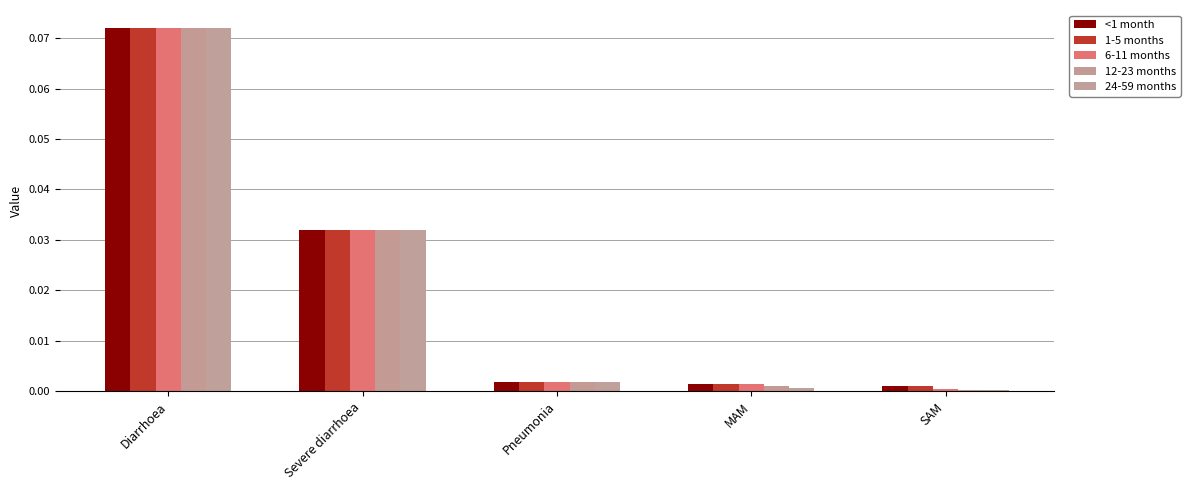

The value of 12-23 months at SAM is 0.0. True or false?

True